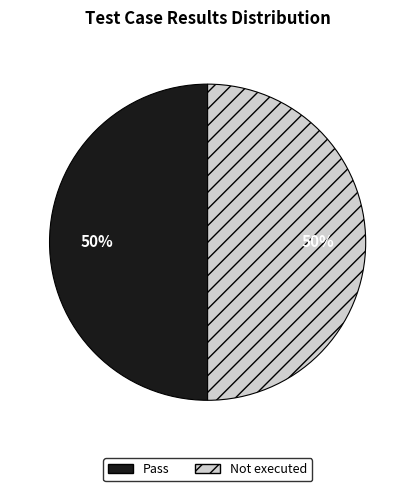

To the nearest percent, what is the average slice percentage?

50%